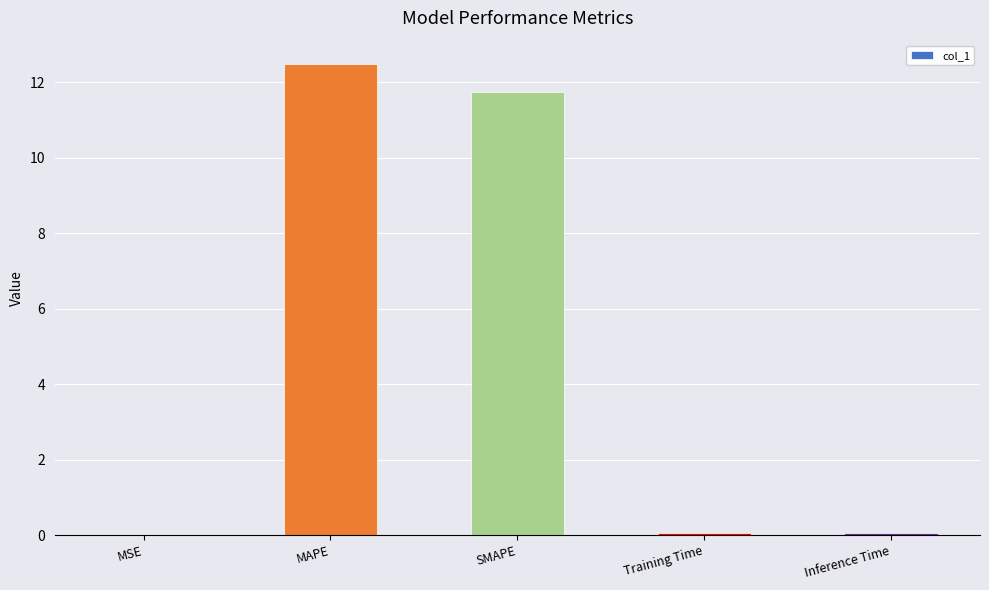

Between Inference Time and MAPE, which is larger?

MAPE